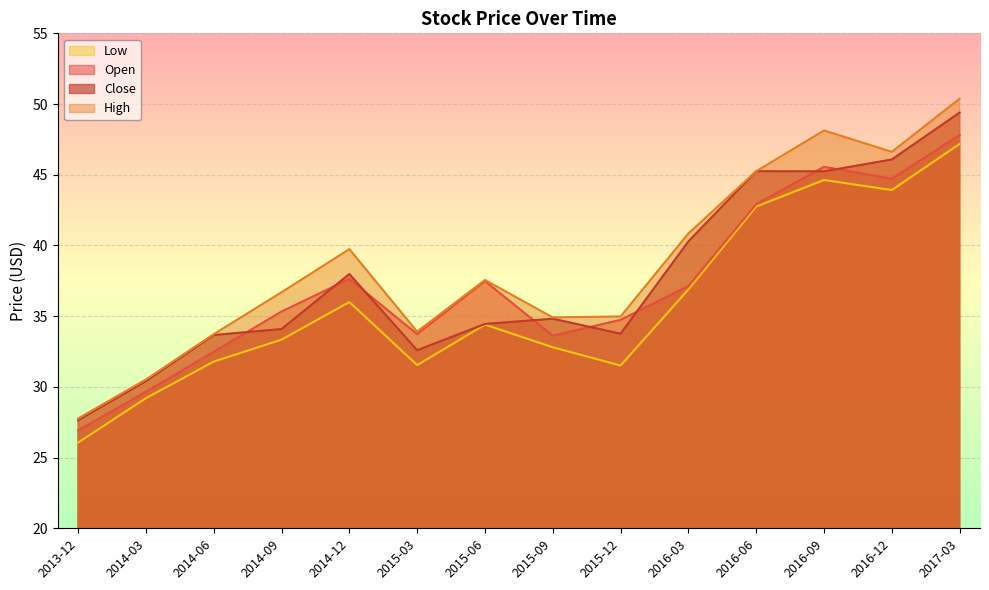

What position from the right is 2015-12?

6